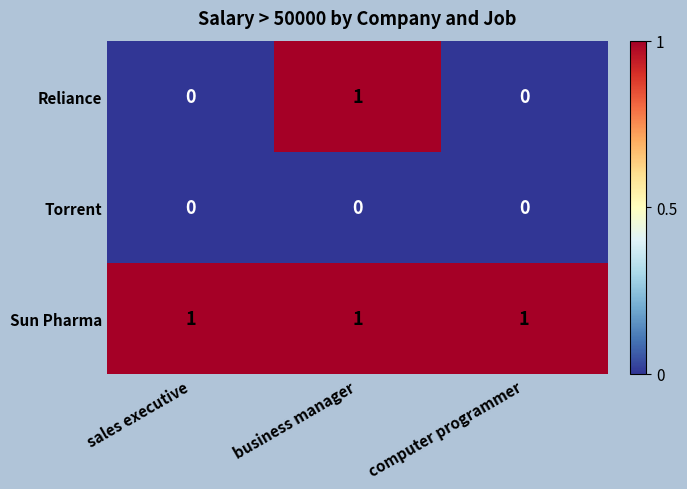

What is the total value across all series at computer programmer?

1